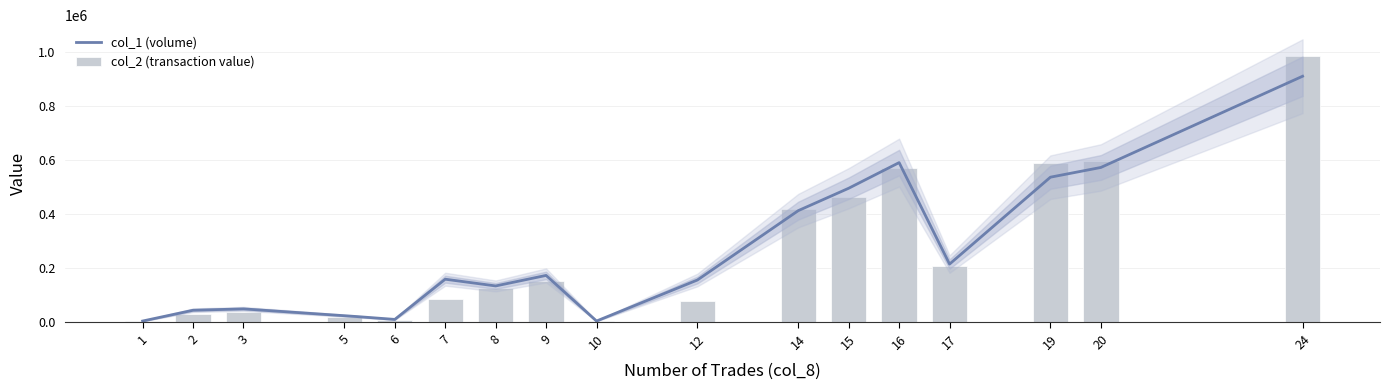

What is the value of the 13th bar from the left?

572110